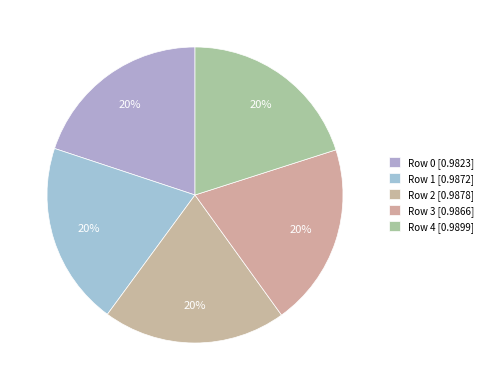

How many segments does this pie chart have?

5